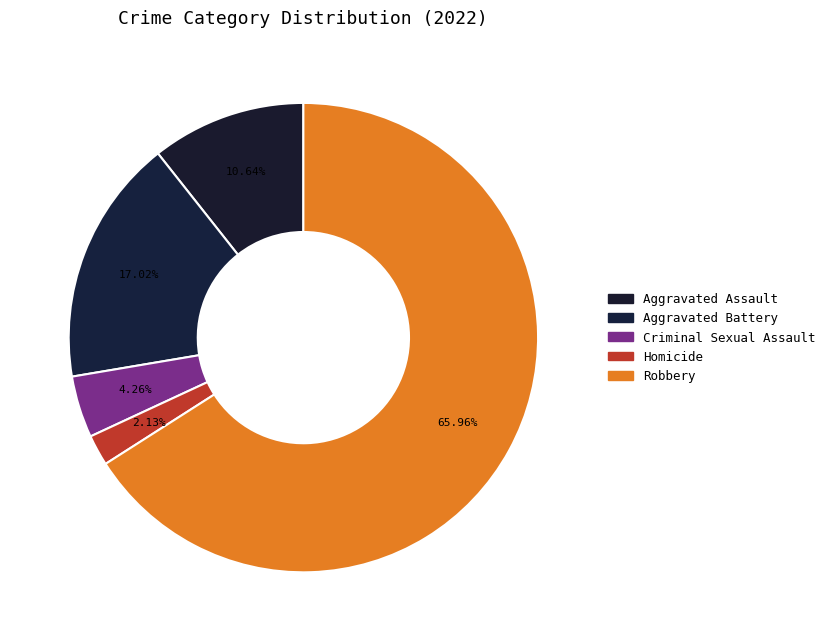

Combined, what portion of the pie is Criminal Sexual Assault and Aggravated Battery?

21.3%